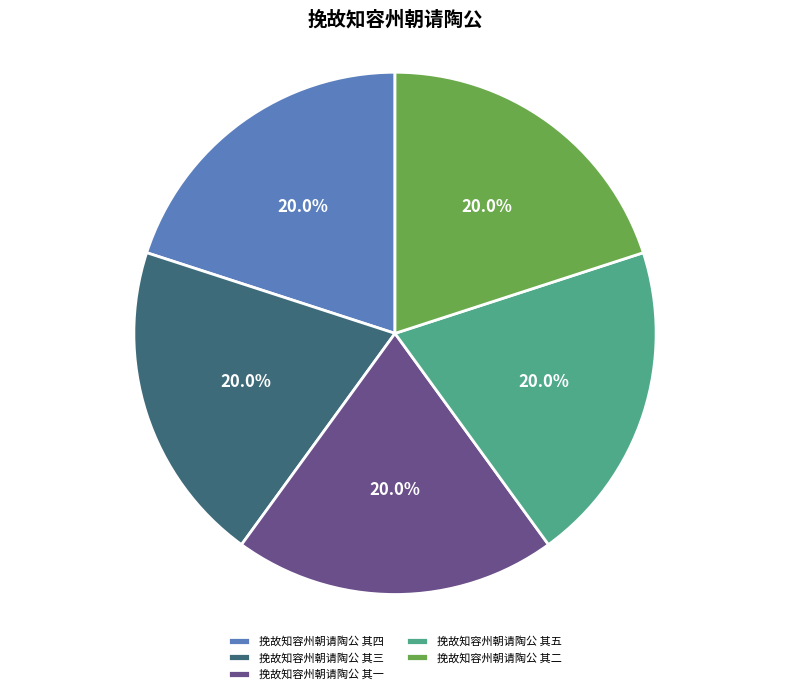

Count the number of slices in the pie.

5